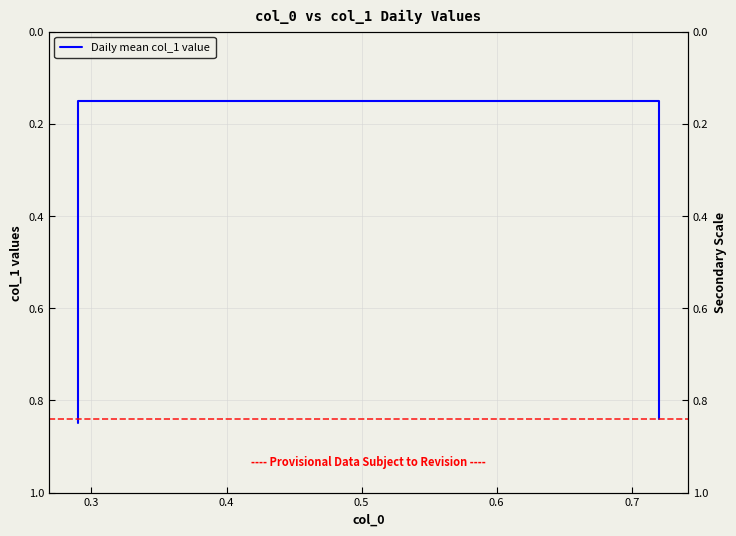

What is the value of the 2nd point from the left?

0.1